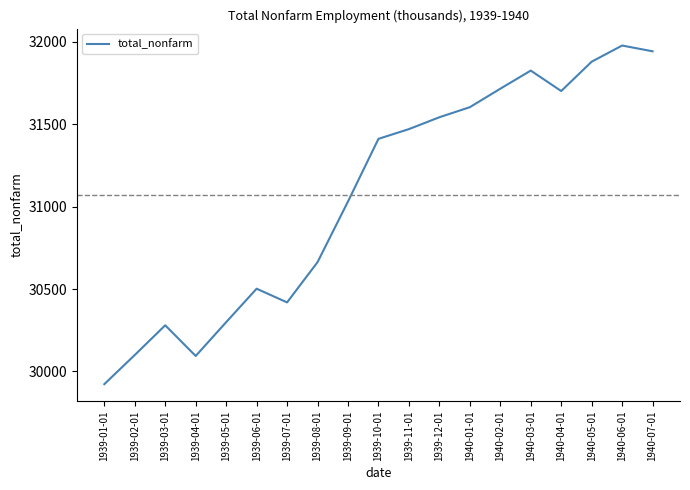

What is the minimum value shown in the chart?

29923